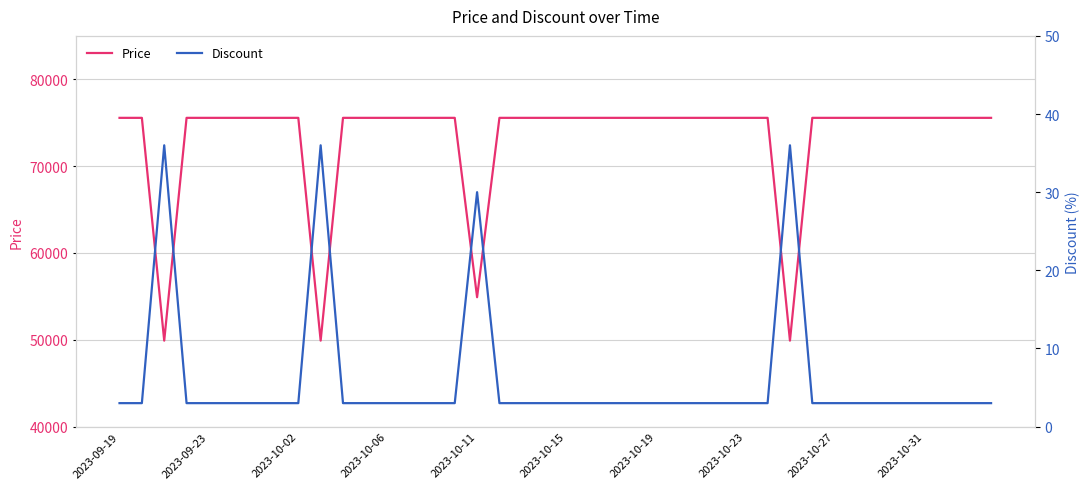

What is the highest value of the Price series?

75560